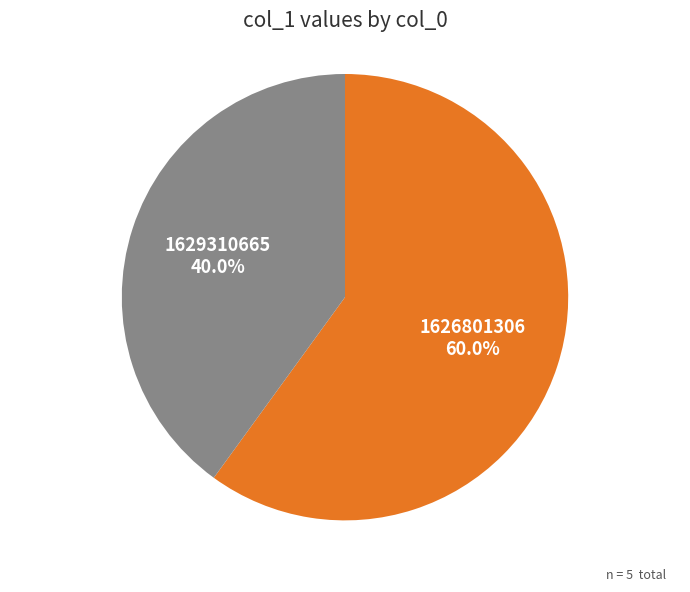

True or false: 1629310665 accounts for 40% of the total.

True